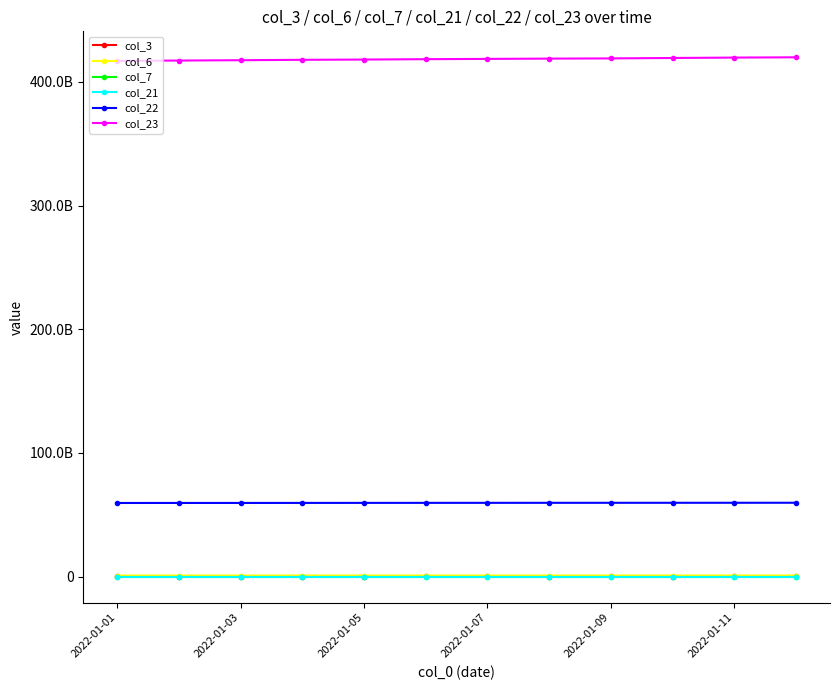

What are all the series names shown in the legend?

col_3, col_6, col_7, col_21, col_22, col_23